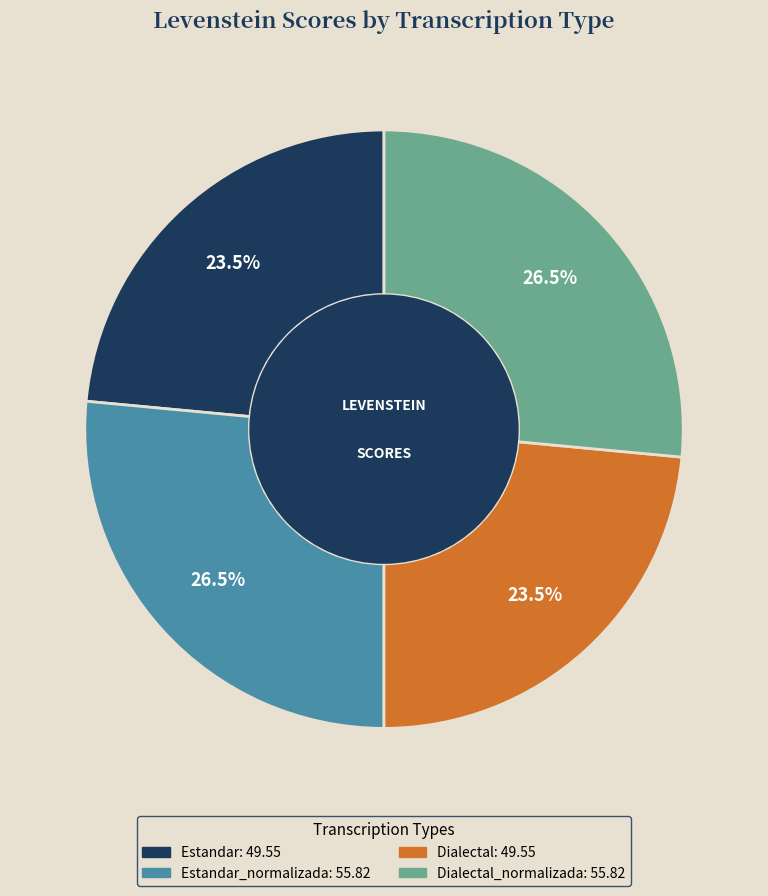

Is there a majority slice in this chart?

No